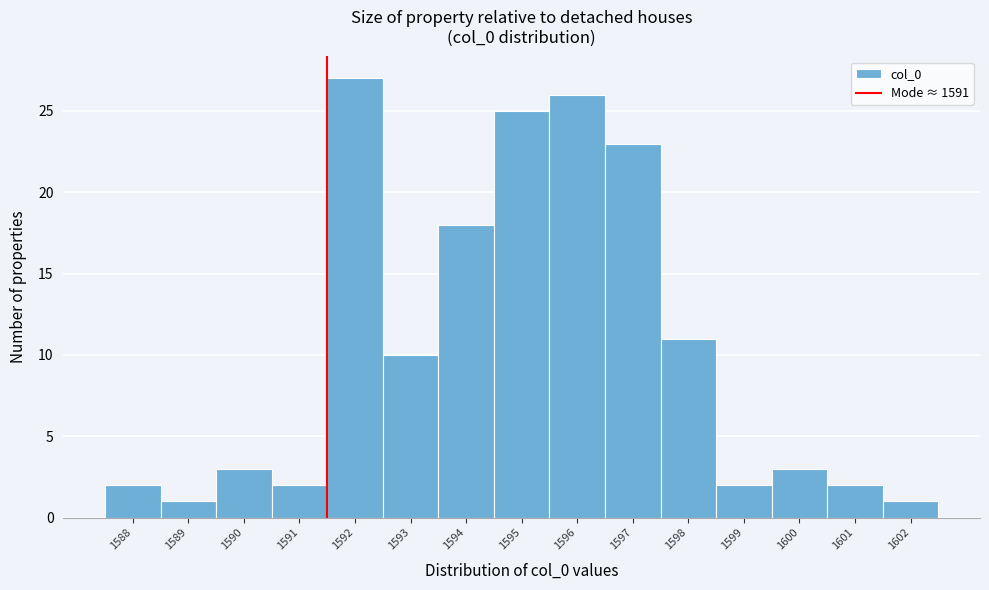

Reading left to right, transcribe this chart: for each bar, give the range it covers on the x-axis and its height. The values are not printed on the chart, so give them approximately, as read against the axis.

1587.5 to 1588.5: 2
1588.5 to 1589.5: 1
1589.5 to 1590.5: 3
1590.5 to 1591.5: 2
1591.5 to 1592.5: 27
1592.5 to 1593.5: 10
1593.5 to 1594.5: 18
1594.5 to 1595.5: 25
1595.5 to 1596.5: 26
1596.5 to 1597.5: 23
1597.5 to 1598.5: 11
1598.5 to 1599.5: 2
1599.5 to 1600.5: 3
1600.5 to 1601.5: 2
1601.5 to 1602.5: 1